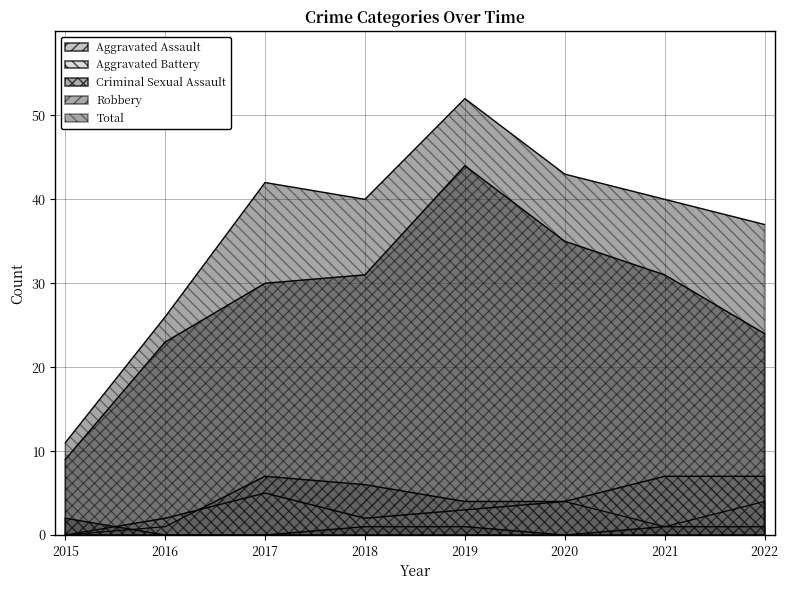

Reading left to right, list all the values displayed in this chart.

Aggravated Assault: 2015=0	2016=1	2017=7	2018=6	2019=4	2020=4	2021=1	2022=4
Aggravated Battery: 2015=0	2016=2	2017=5	2018=2	2019=3	2020=4	2021=7	2022=7
Criminal Sexual Assault: 2015=2	2016=0	2017=0	2018=1	2019=1	2020=0	2021=1	2022=1
Robbery: 2015=9	2016=23	2017=30	2018=31	2019=44	2020=35	2021=31	2022=24
Total: 2015=11	2016=26	2017=42	2018=40	2019=52	2020=43	2021=40	2022=37